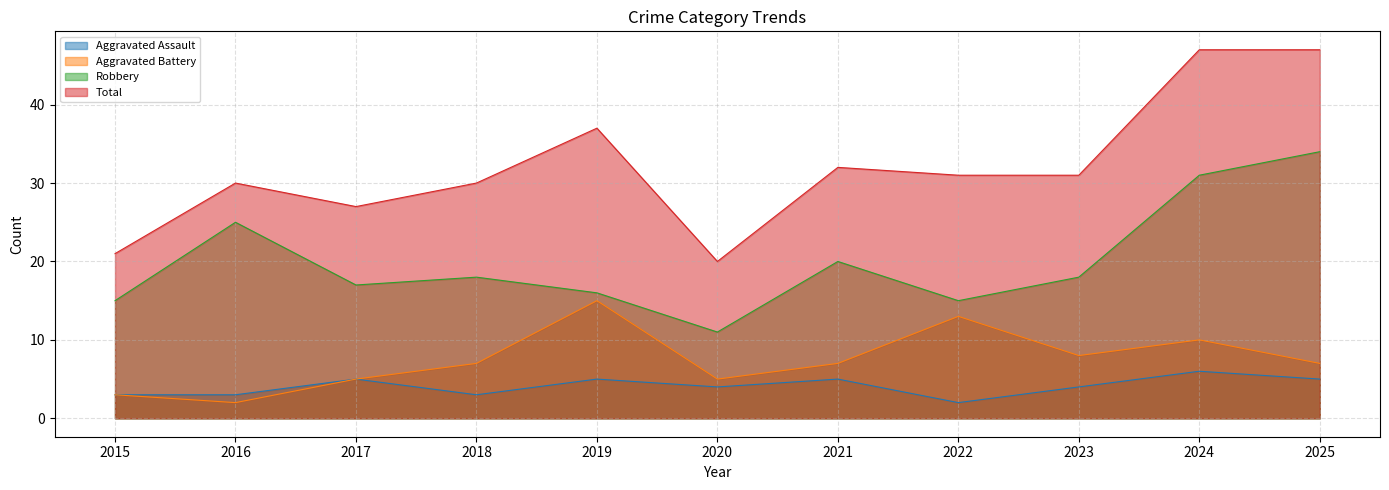

True or false: Robbery and Total cross at least once.

False